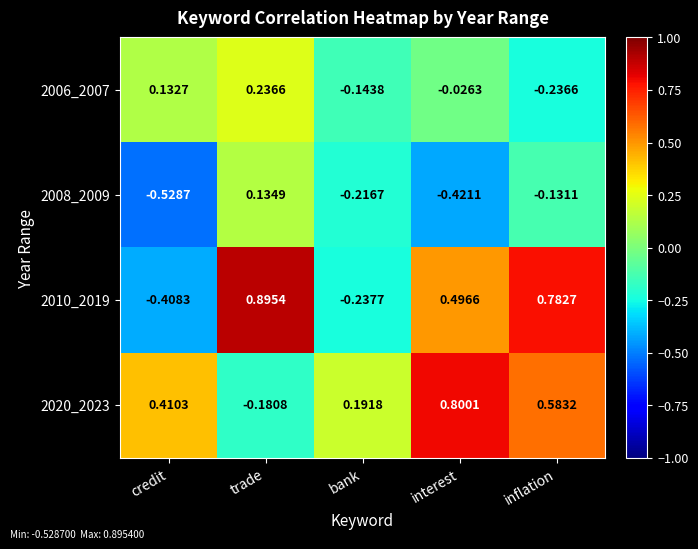

Which series has the widest spread of values?

2010_2019